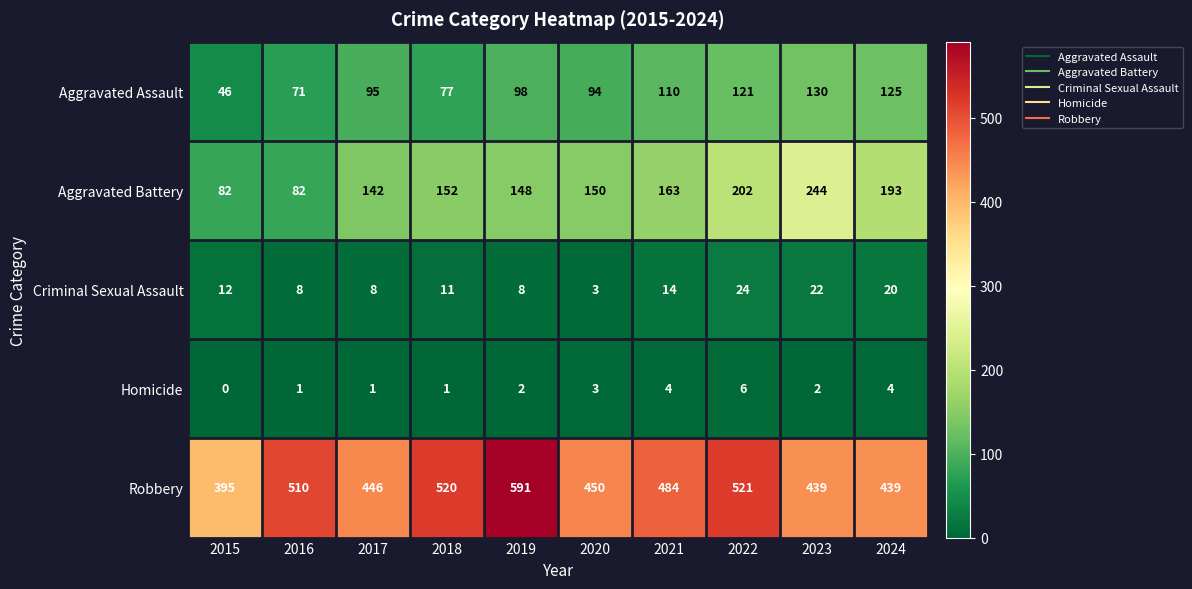

How many distinct data groups are displayed?

5